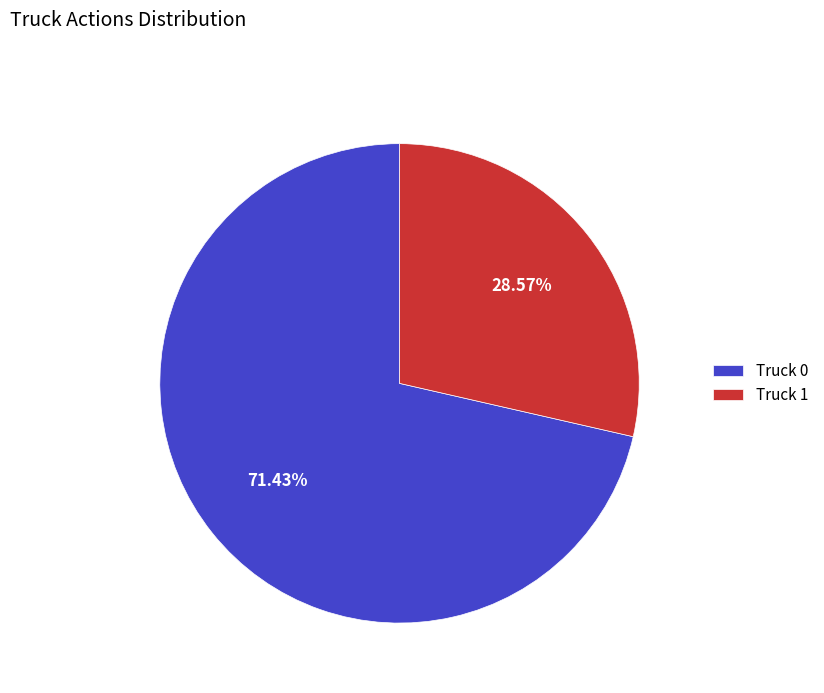

Which slice is the smallest?

Truck 1